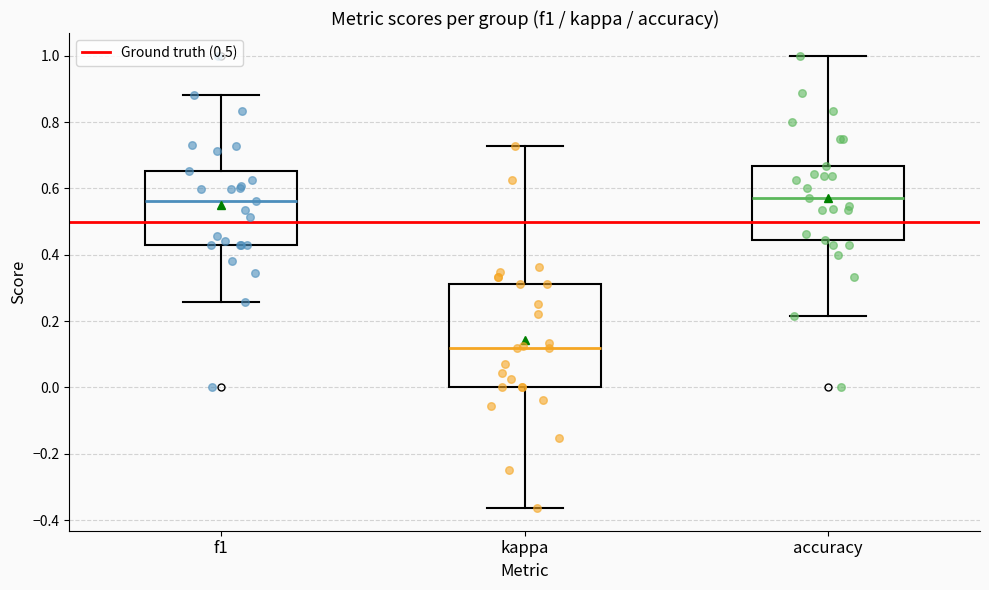

Reading left to right, read every box against the y-axis: the position of its median line, the range the box covers, and the ends of its whiskers. The values are not printed on the chart, so give them approximately, as read against the axis.

f1: median 0.56, box 0.42 to 0.66, whiskers 0.26 to 0.88
kappa: median 0.12, box 0.00 to 0.32, whiskers -0.36 to 0.72
accuracy: median 0.58, box 0.44 to 0.66, whiskers 0.22 to 1.00